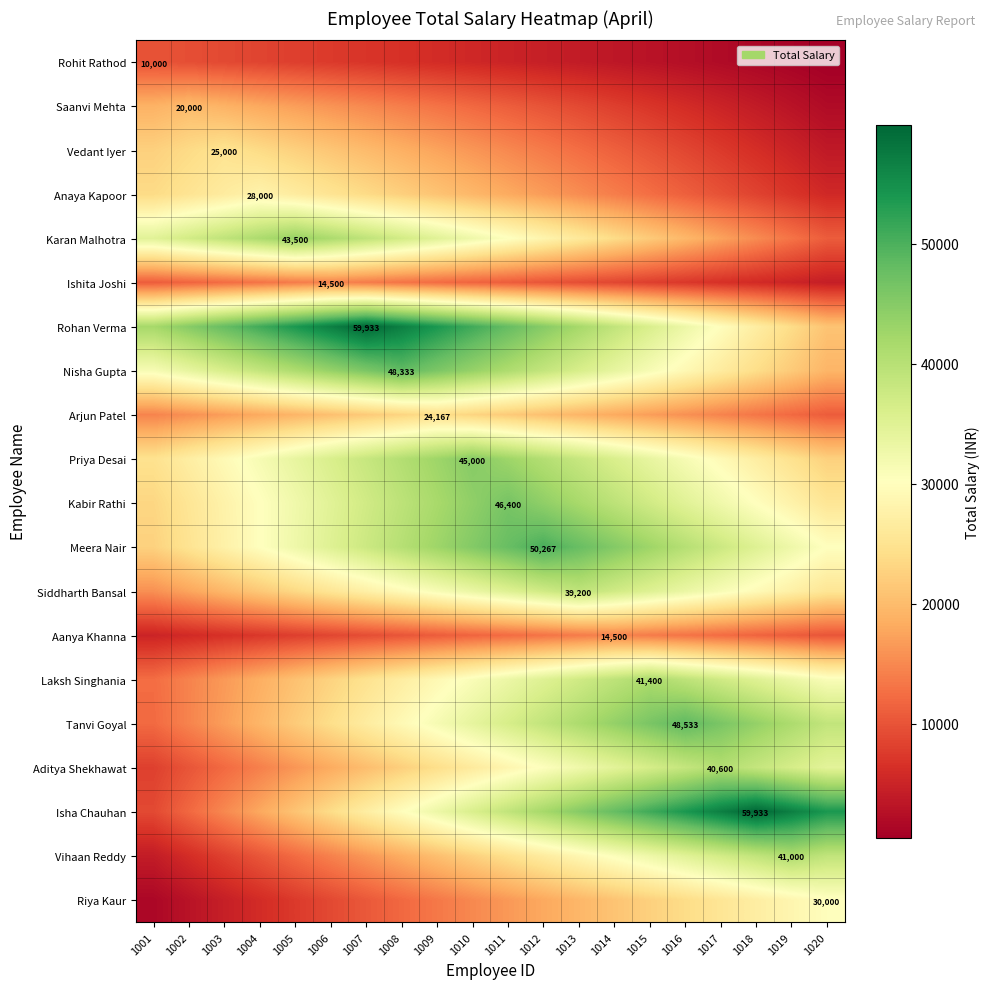

Which label corresponds to the smallest value in the chart?

1020